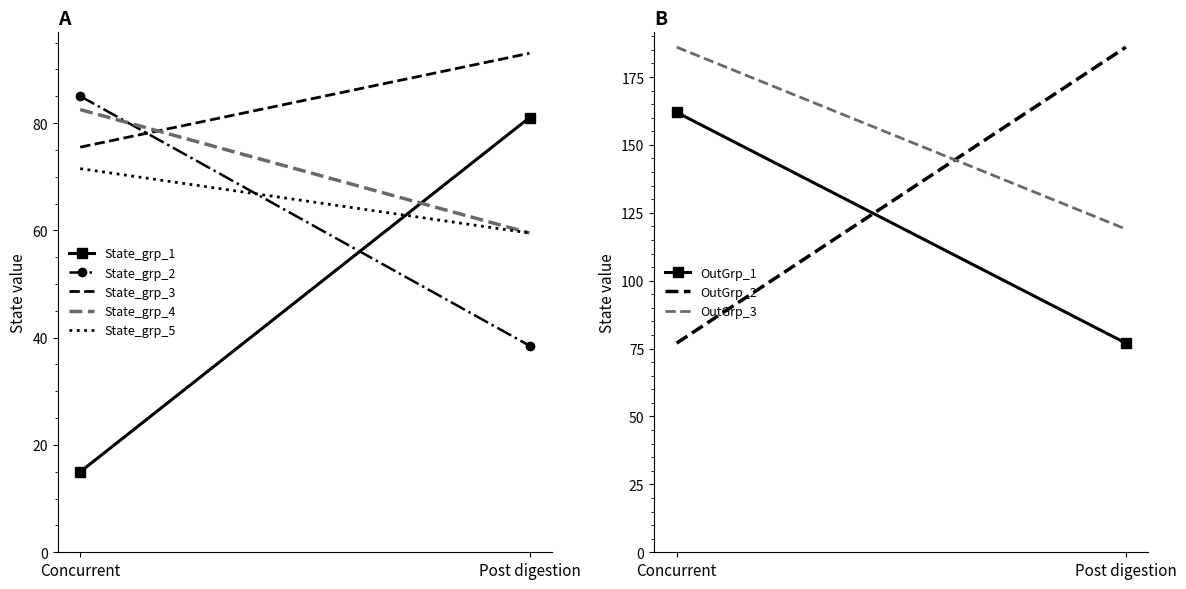

Between 2 and 3, which is larger?

3